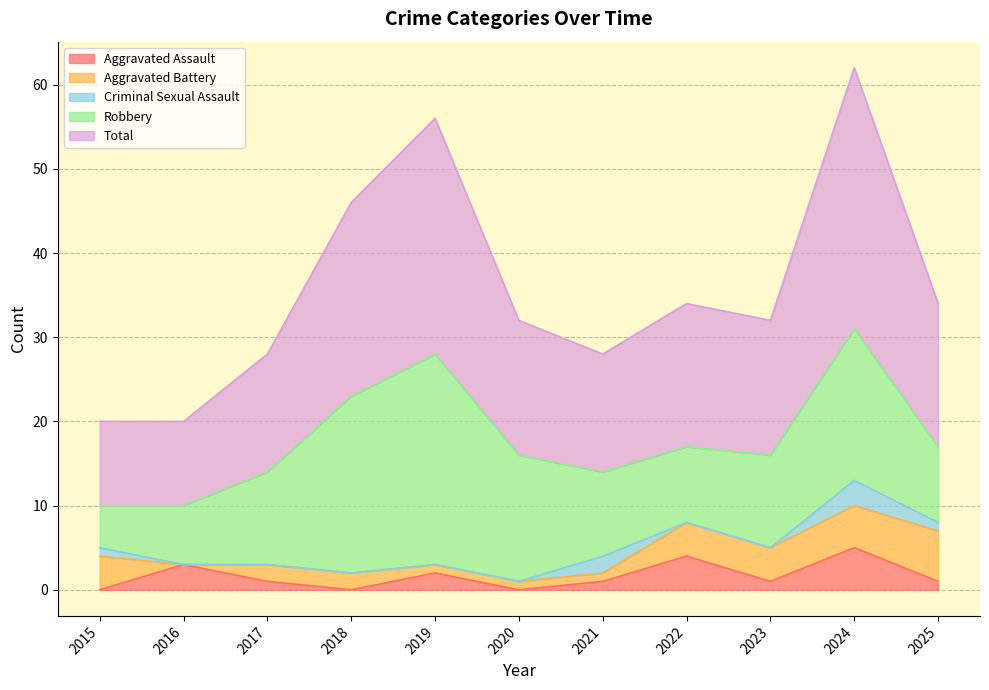

Which series has the largest range (max minus min)?

Total